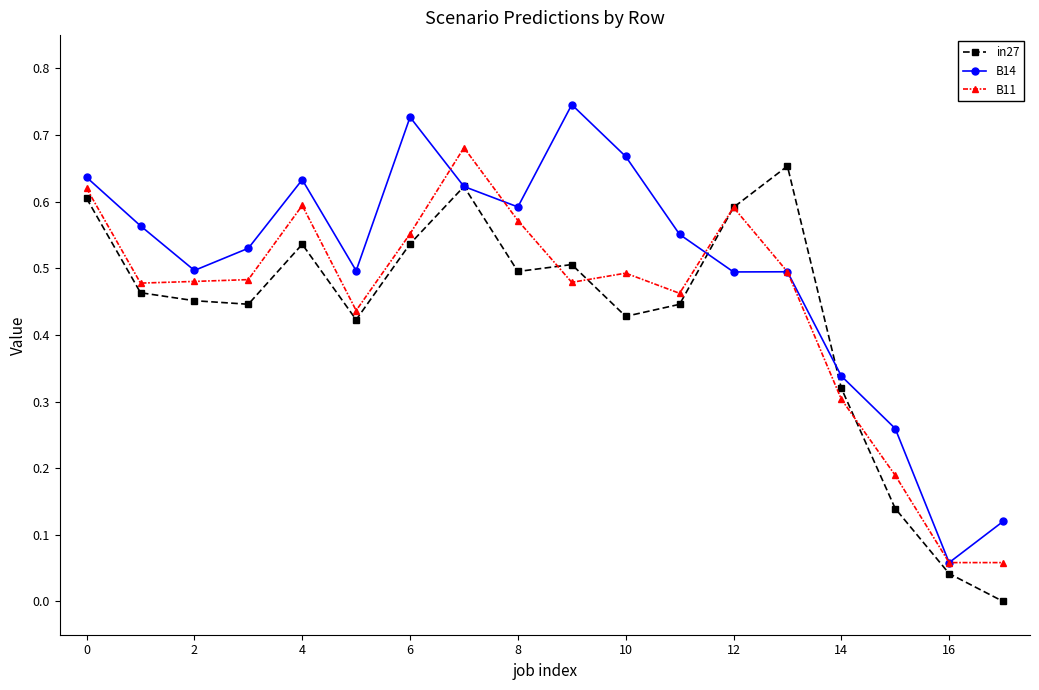

True or false: in27 and B11 cross at least once.

True